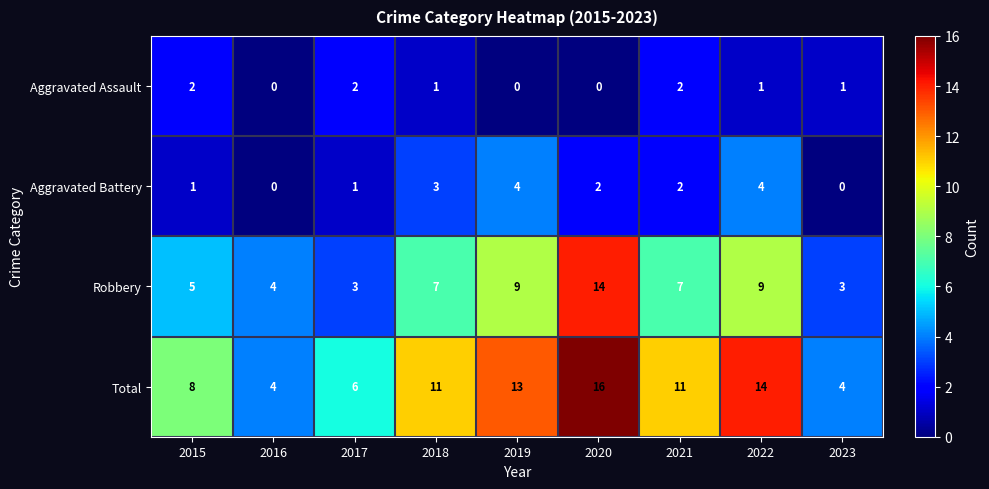

Count the number of data series in this chart.

4